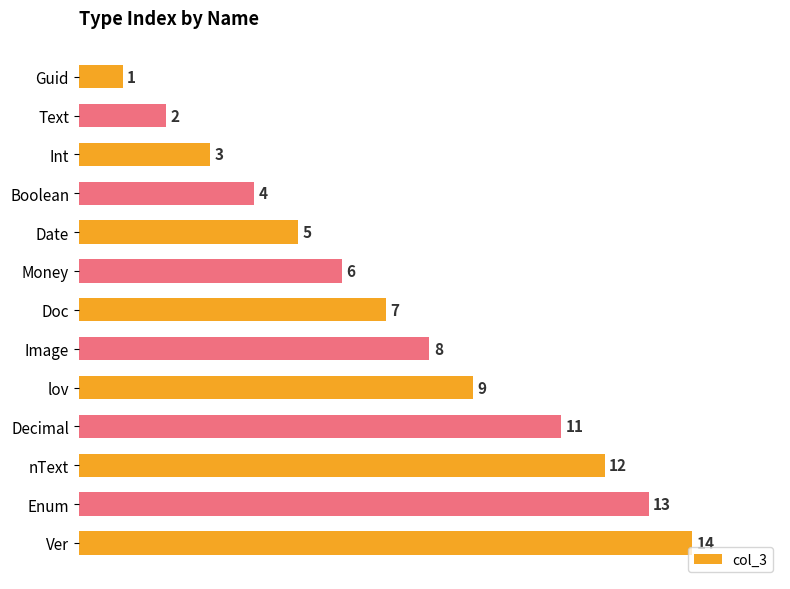

Rank the categories by value from highest to lowest.

Ver, Enum, nText, Decimal, lov, Image, Doc, Money, Date, Boolean, Int, Text, Guid